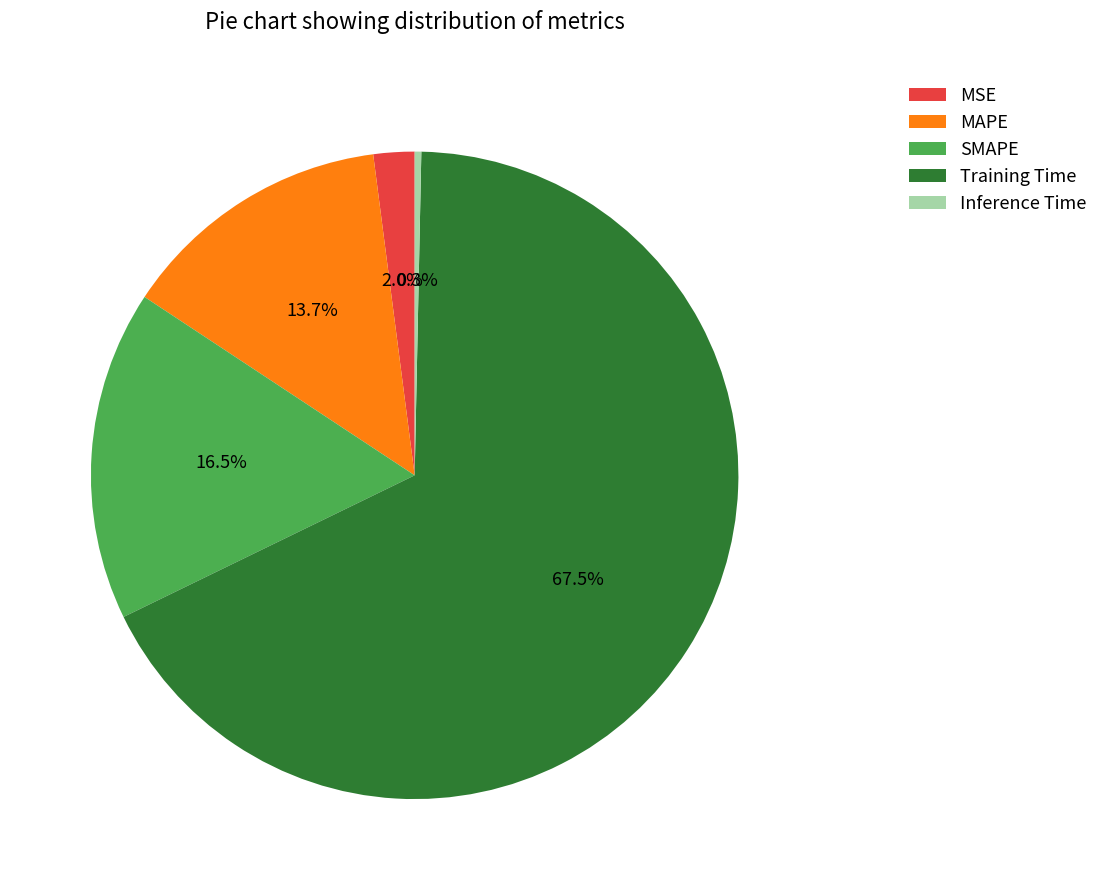

Is the sum of MSE and SMAPE greater than half?

No